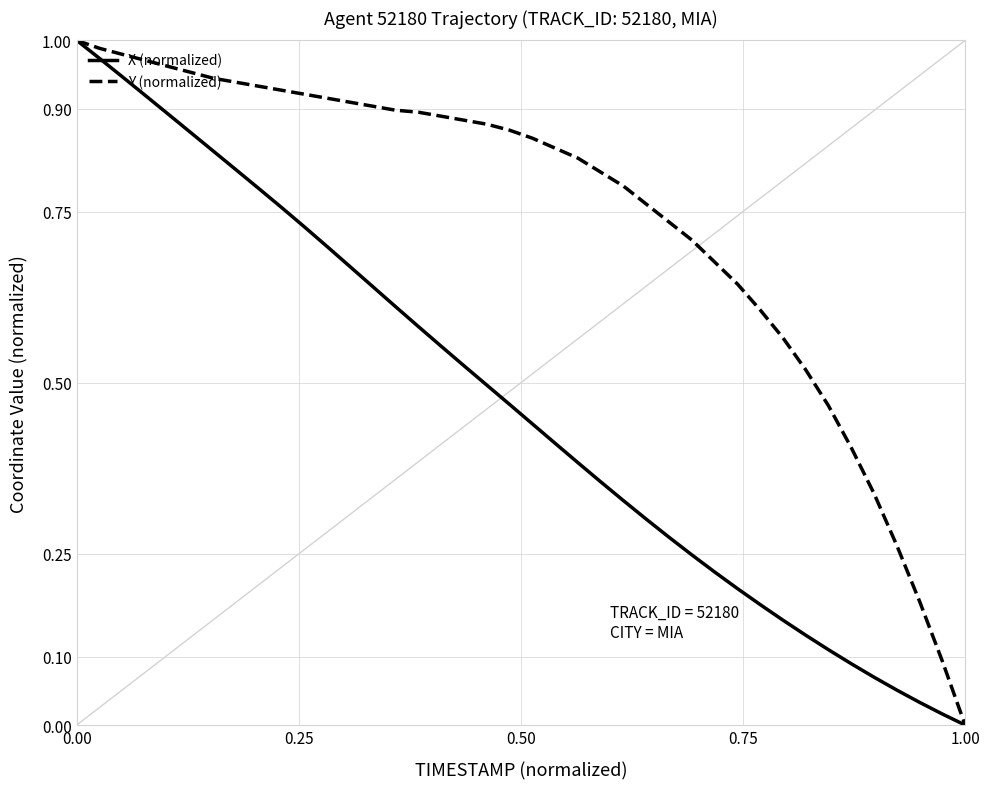

Rank the series by their average value, from highest to lowest.

Y (normalized), X (normalized)